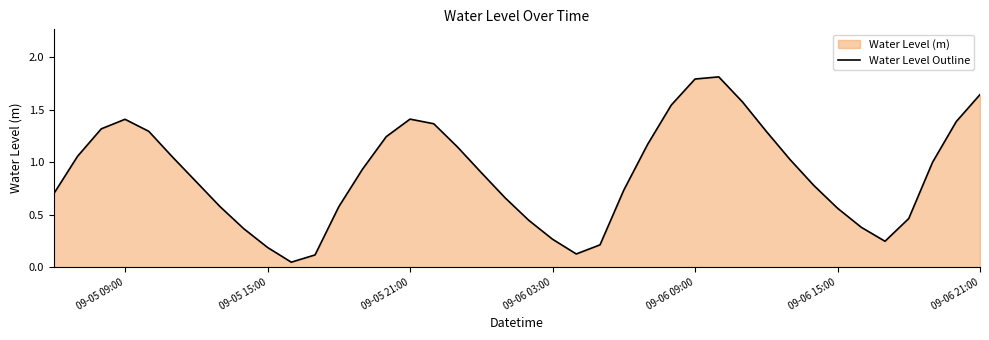

The chart shows a value of 2.8 at 09-06 09:00. True or false?

False